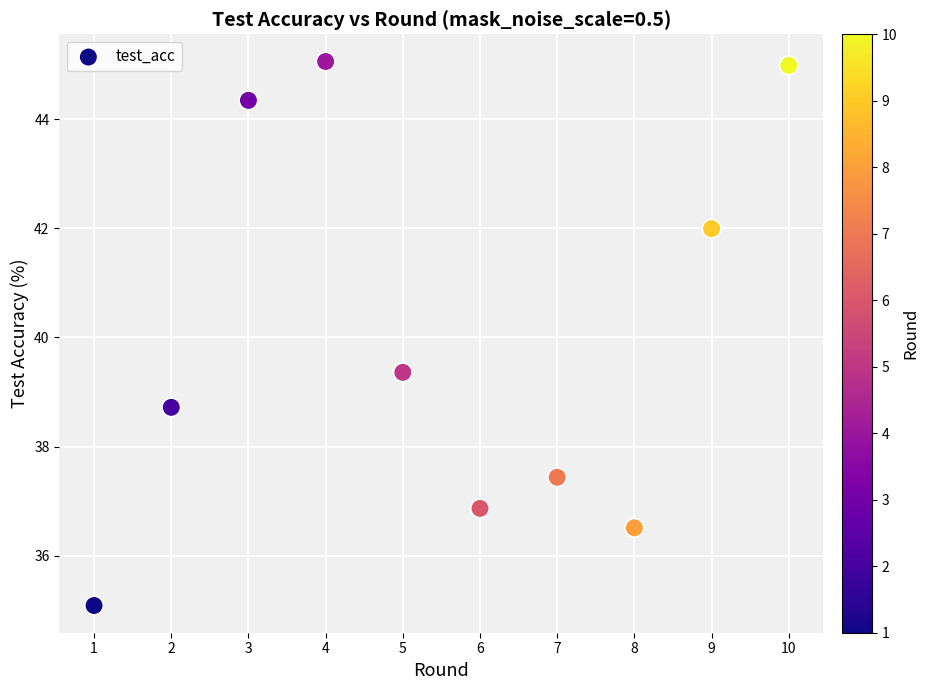

What is the average X value?

5.5